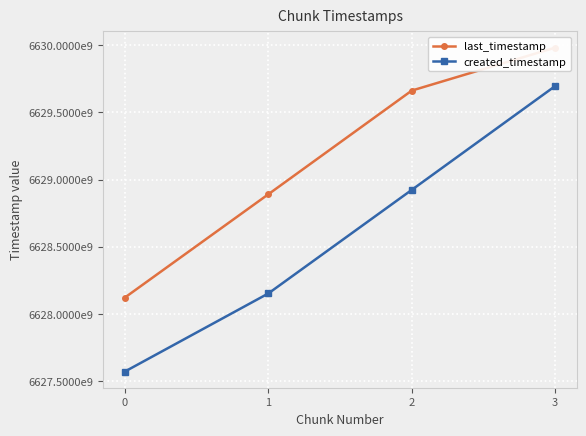

What is the value of the created_timestamp point at the 1st from the left?

6627572410062